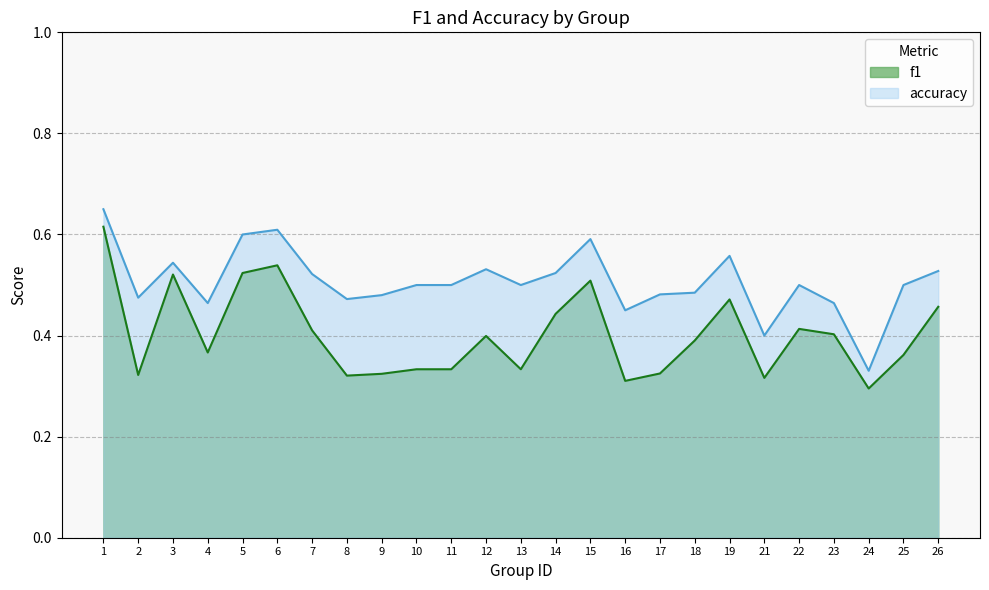

How many interior local valleys does the accuracy series have?

7